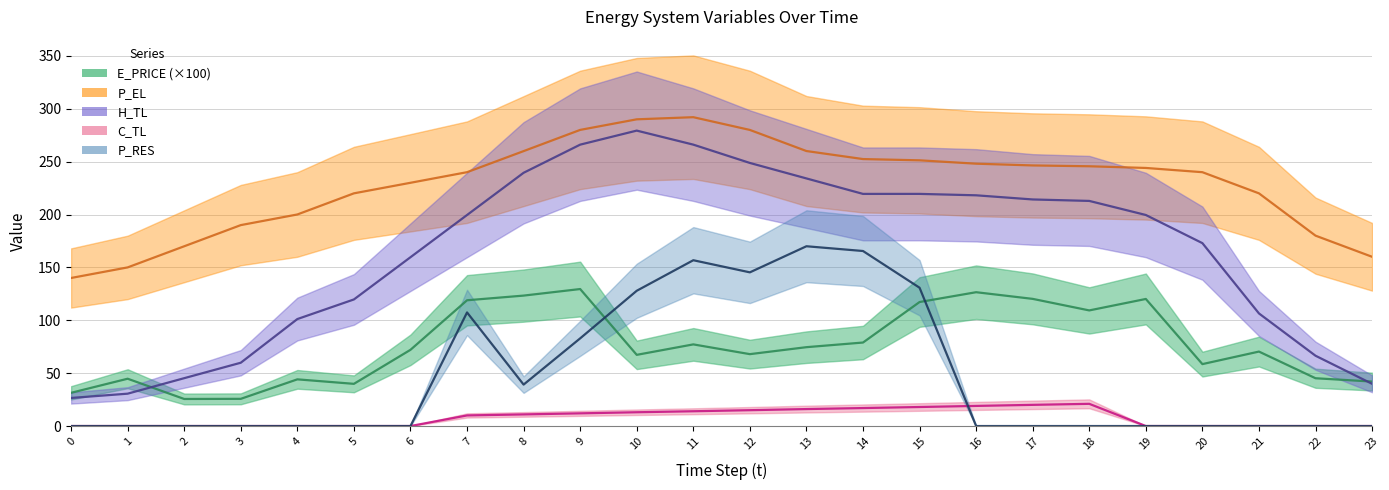

How many lines are shown in the chart?

5